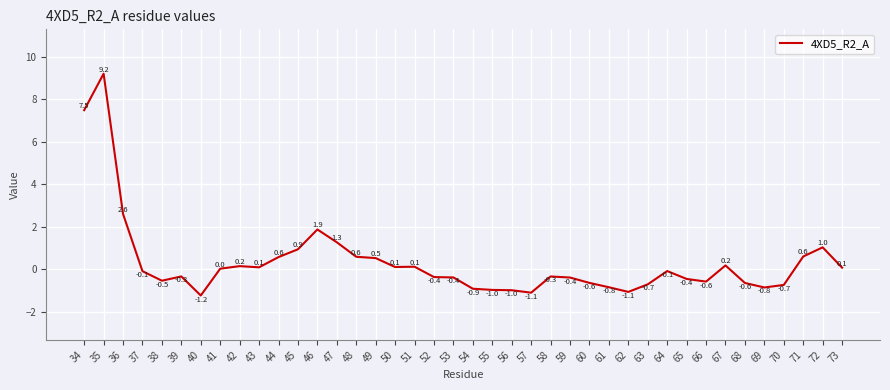

Read the value at 55.

-1.0